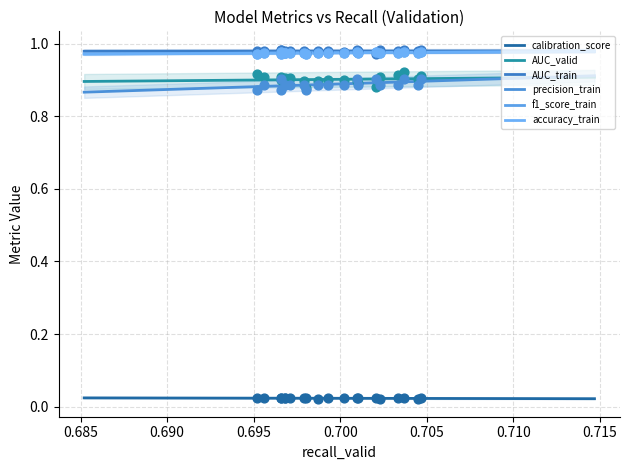

Which series has the widest spread of Y values?

AUC_valid